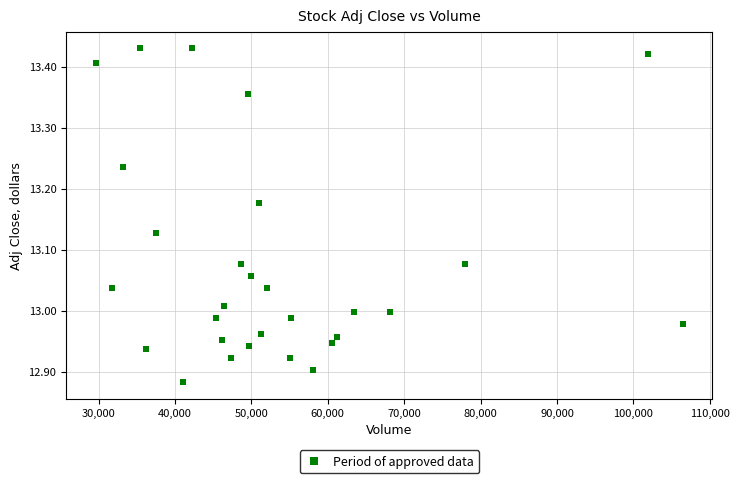

What is the range of Y values (max minus min)?

0.5